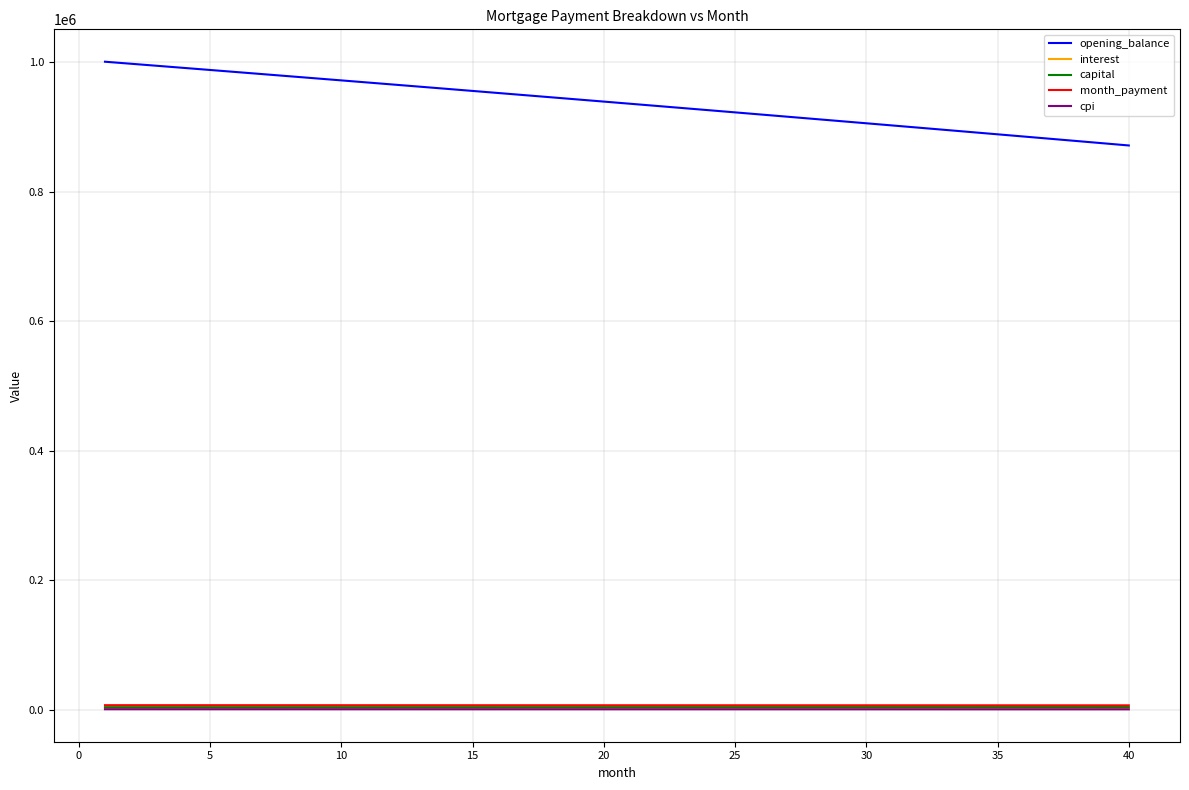

Which series has the widest spread of values?

opening_balance